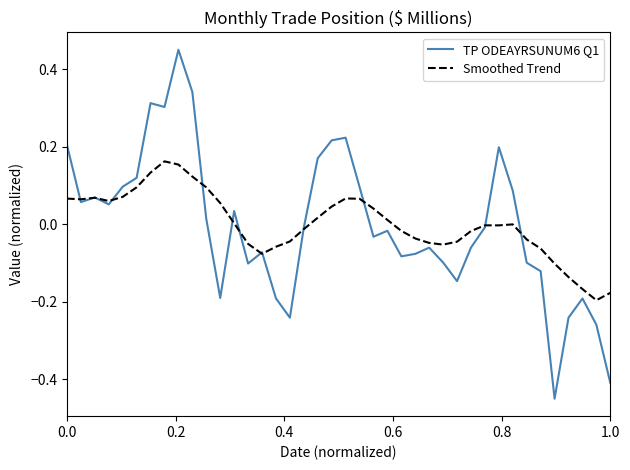

True or false: Smoothed Trend has more than 0 points higher than both neighbors.

True